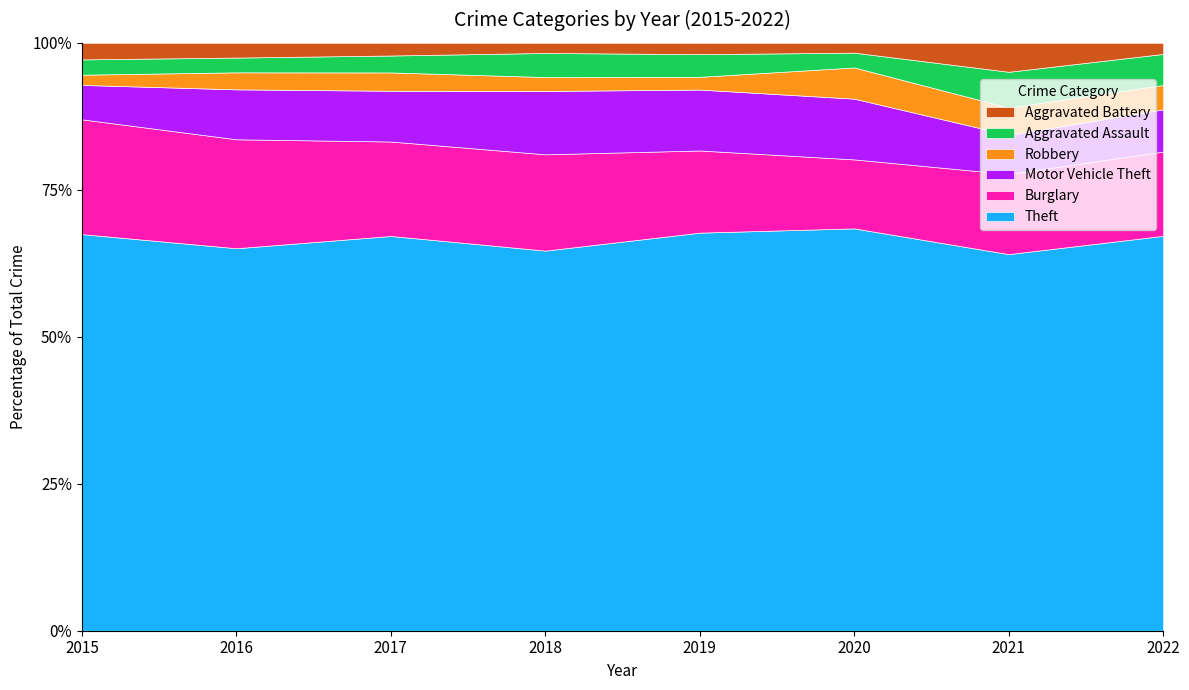

True or false: Aggravated Assault and Motor Vehicle Theft cross at least once.

False